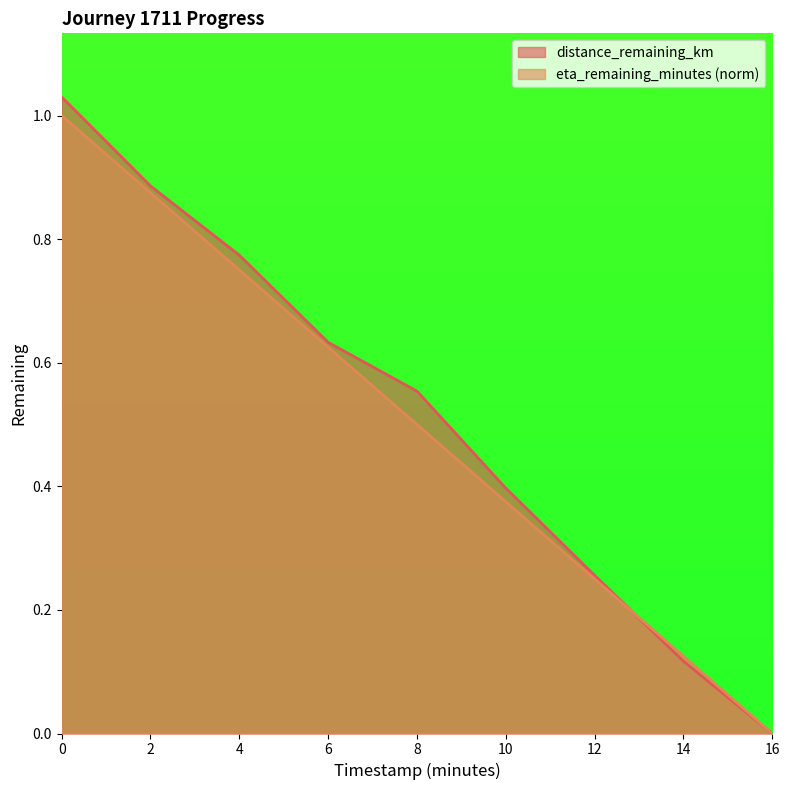

The distance_remaining_km series shows 0.3 at 12.0. True or false?

True